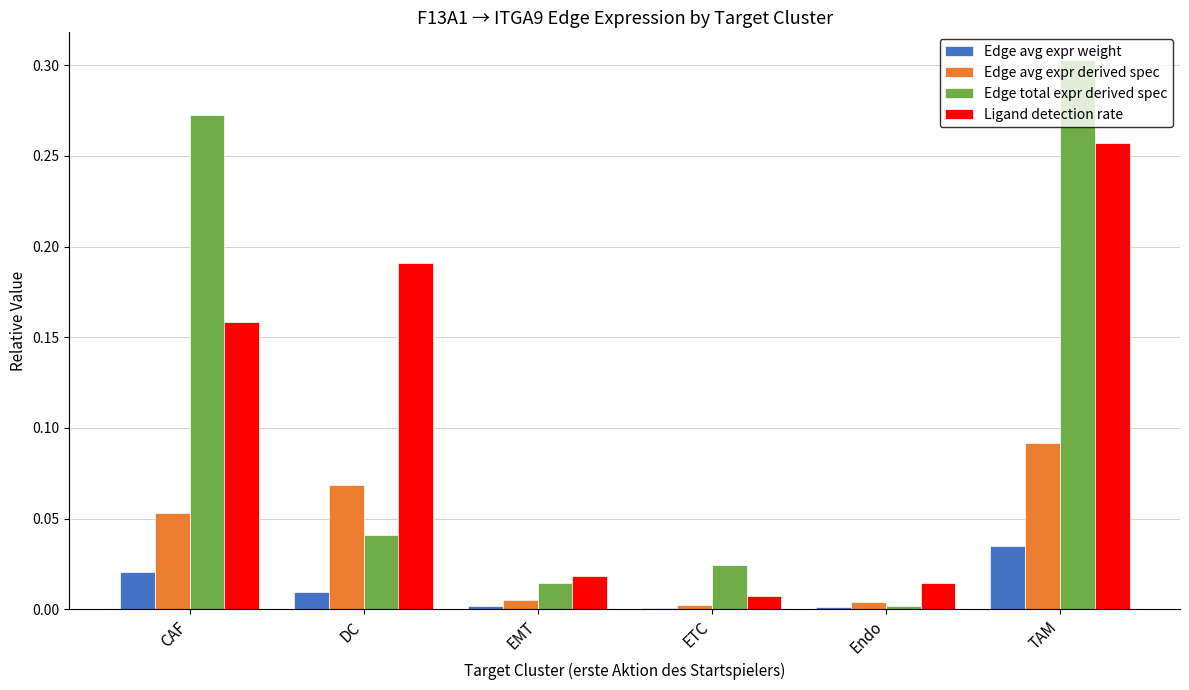

At which category is the sum across all series the highest?

TAM